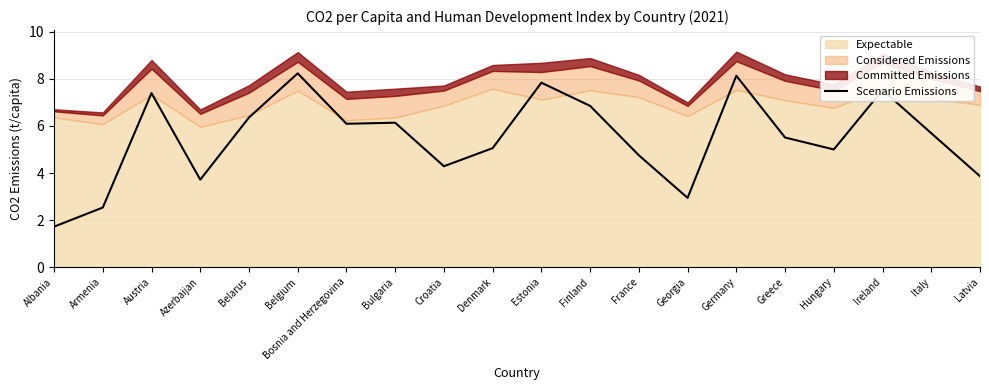

Reading right to left, list all the values displayed in this chart.

Latvia=3.9	Italy=5.7	Ireland=7.5	Hungary=5.0	Greece=5.5	Germany=8.1	Georgia=2.9	France=4.8	Finland=6.9	Estonia=7.8	Denmark=5.1	Croatia=4.3	Bulgaria=6.1	Bosnia and Herzegovina=6.1	Belgium=8.2	Belarus=6.4	Azerbaijan=3.7	Austria=7.4	Armenia=2.5	Albania=1.7